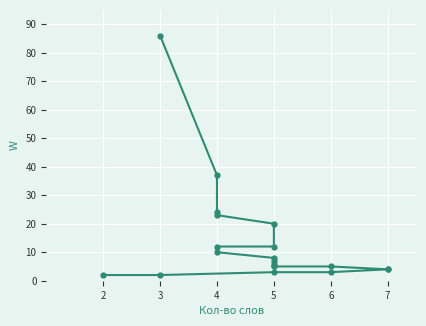

True or false: the data has more than 2 interior local peaks.

False